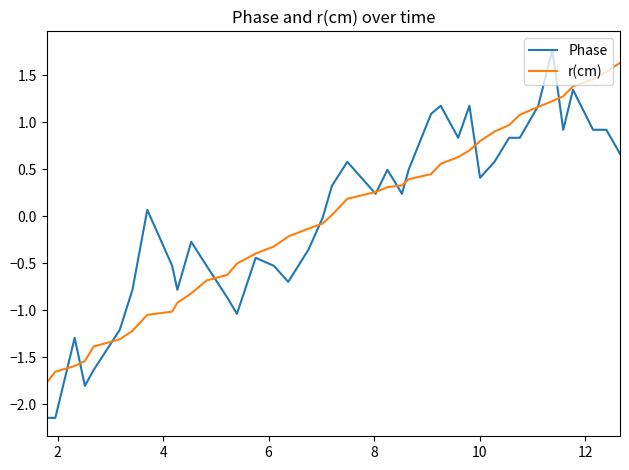

What is the difference between the second highest and second lowest values in the r(cm) series?

3.2